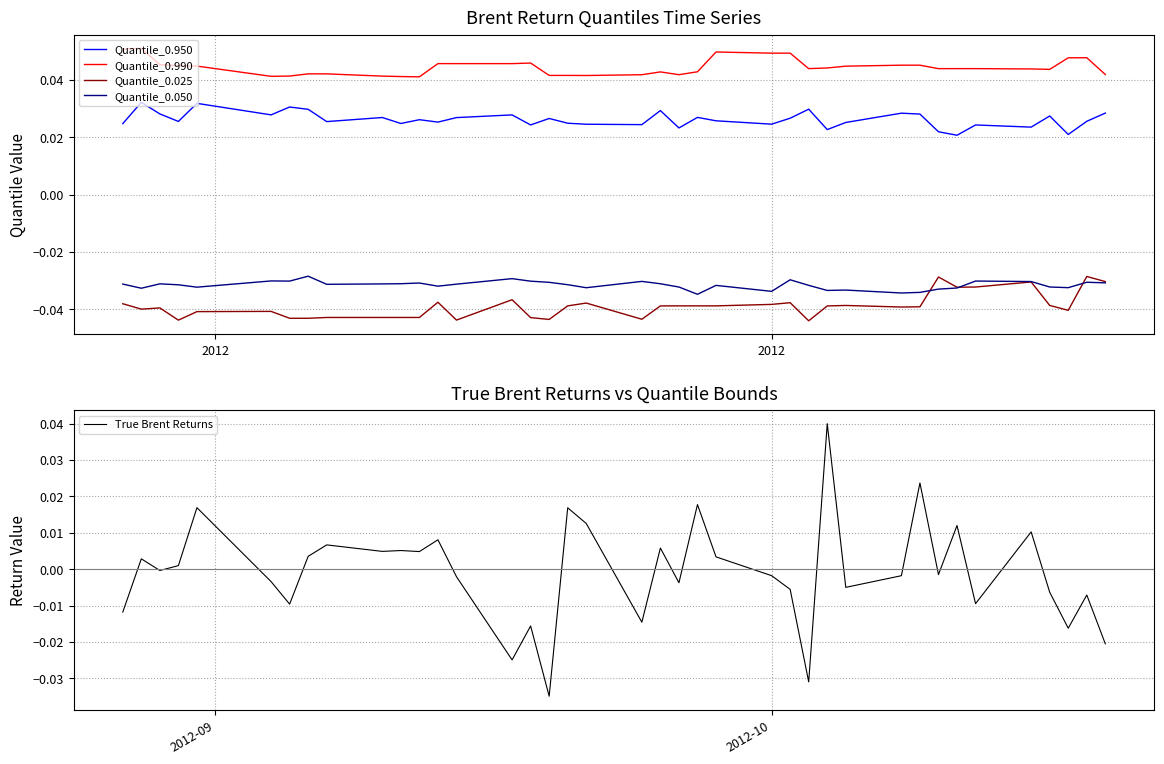

True or false: Quantile_0.990 and Quantile_0.025 intersect in this chart.

False